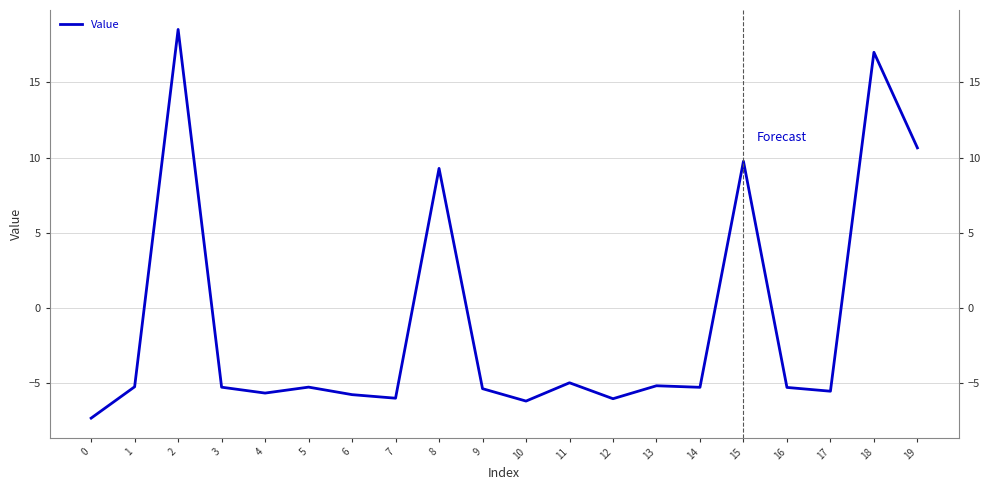

What is the maximum value shown in the chart?

18.5